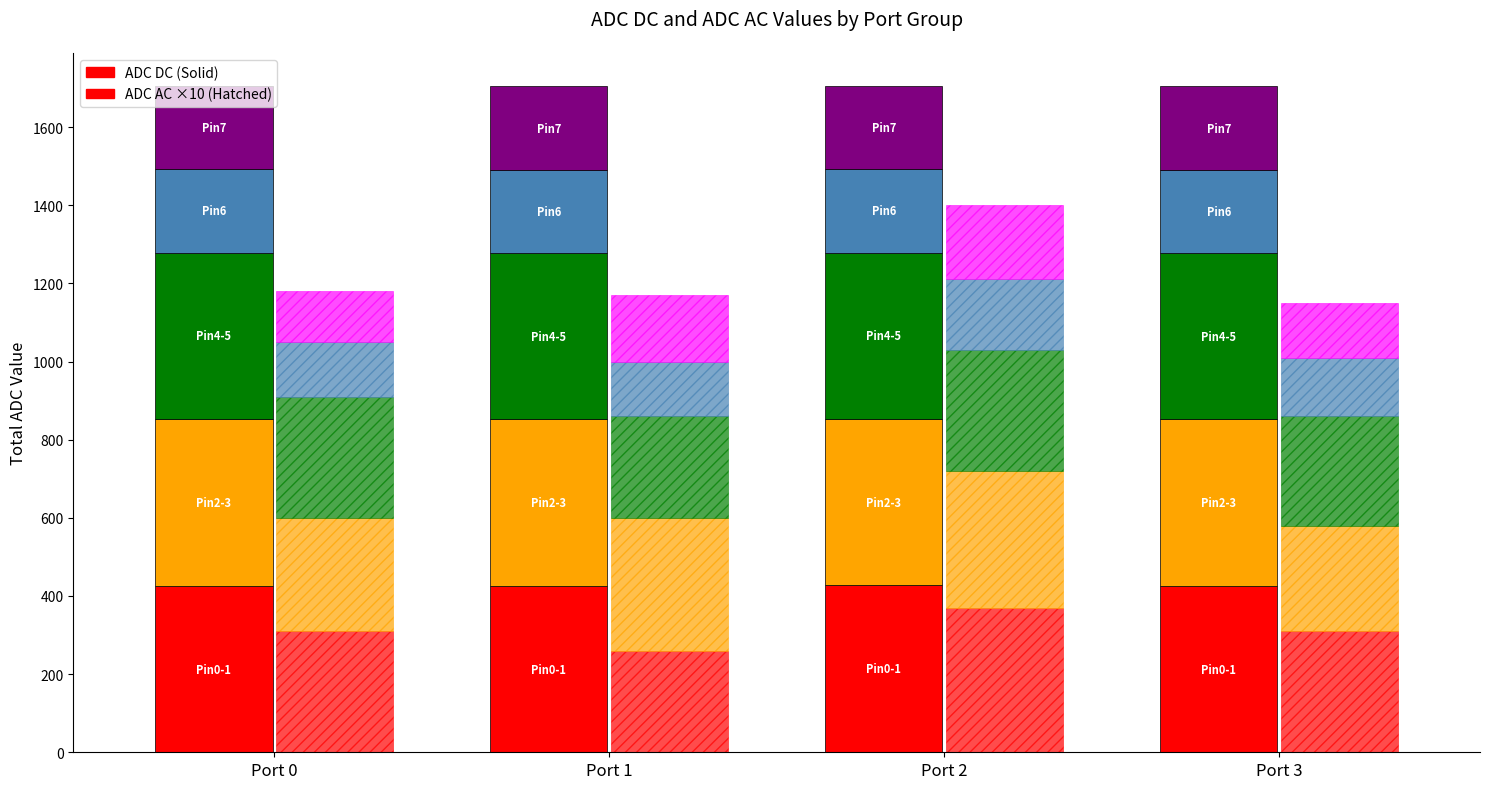

Are the bars grouped side by side (vs. stacked)?

No